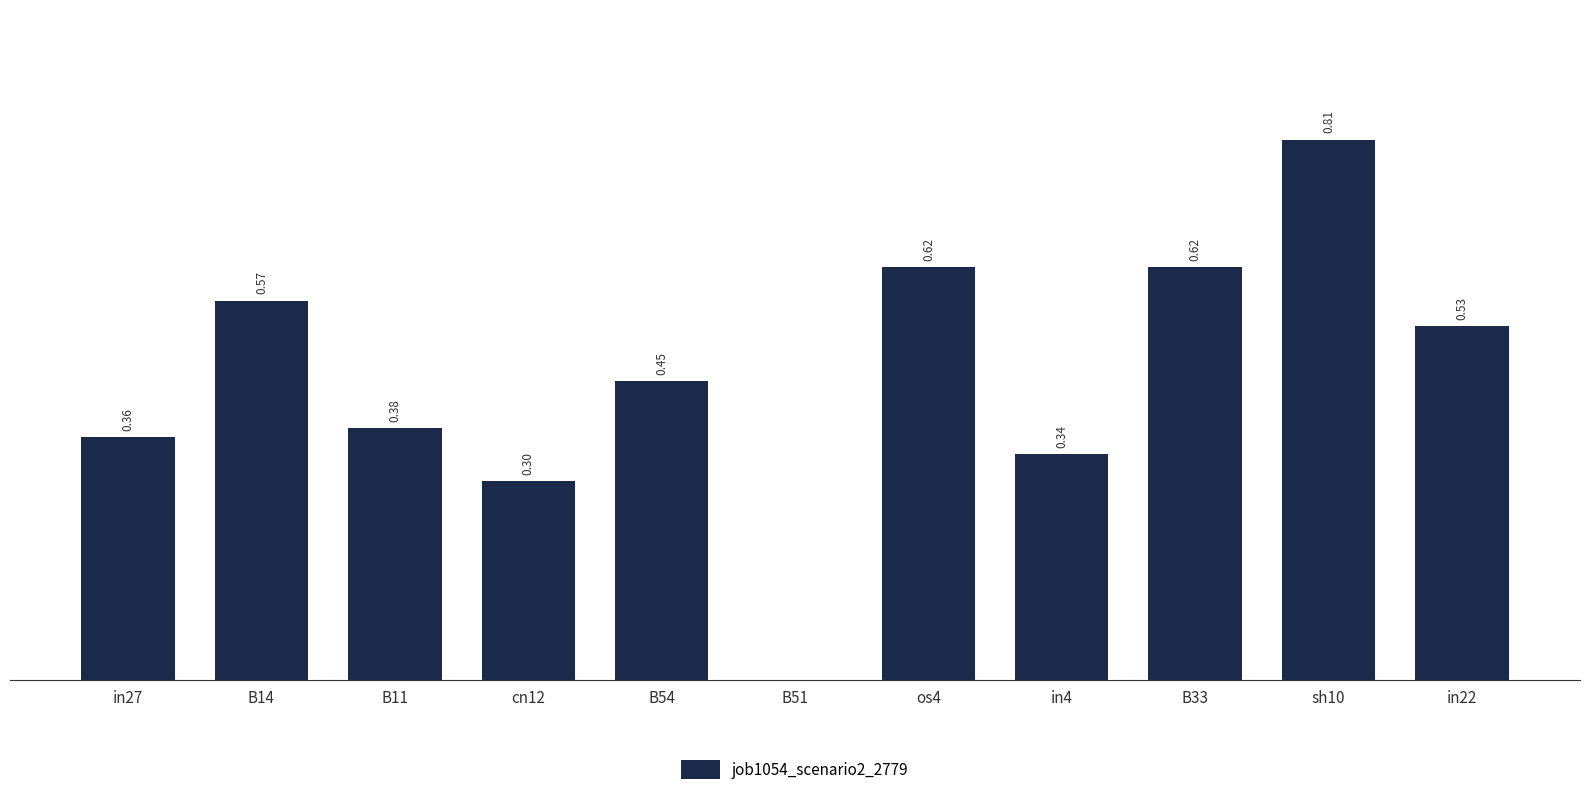

Which has a higher value, os4 or cn12?

os4